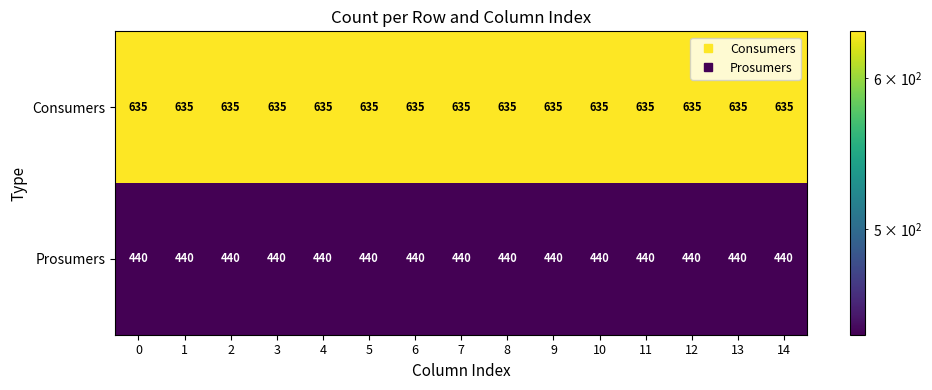

List the series in order of their peak value, lowest first.

Prosumers, Consumers